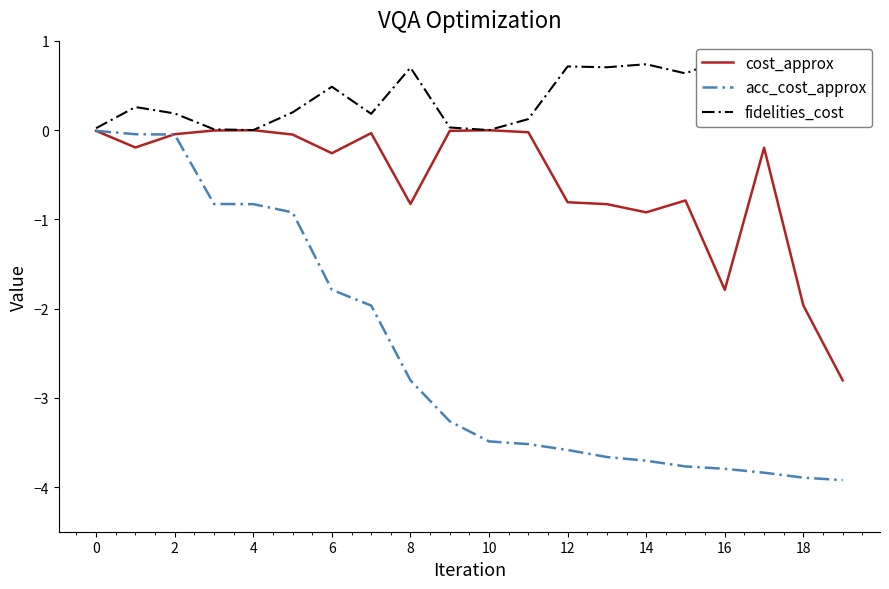

What is the minimum value for acc_cost_approx?

-3.9